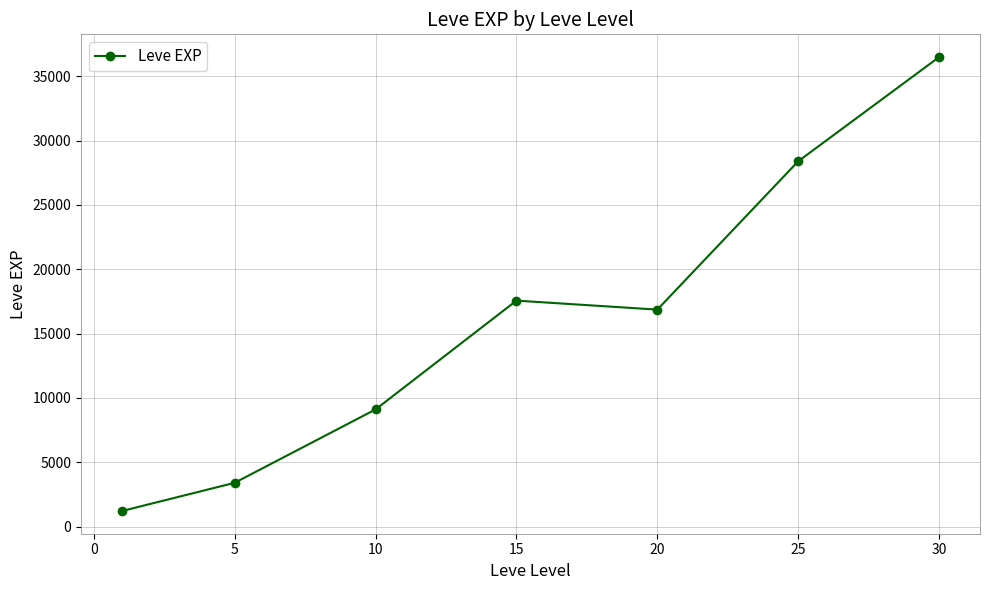

Reading left to right, transcribe all the data shown in this chart.

1213.3	3405.0	9106.7	17563.3	16865.0	28393.3	36492.5